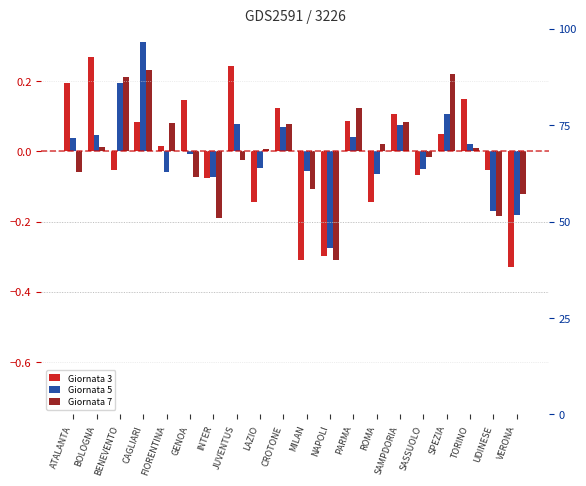

What is the approximate value of Giornata 7 at GENOA?

-0.1